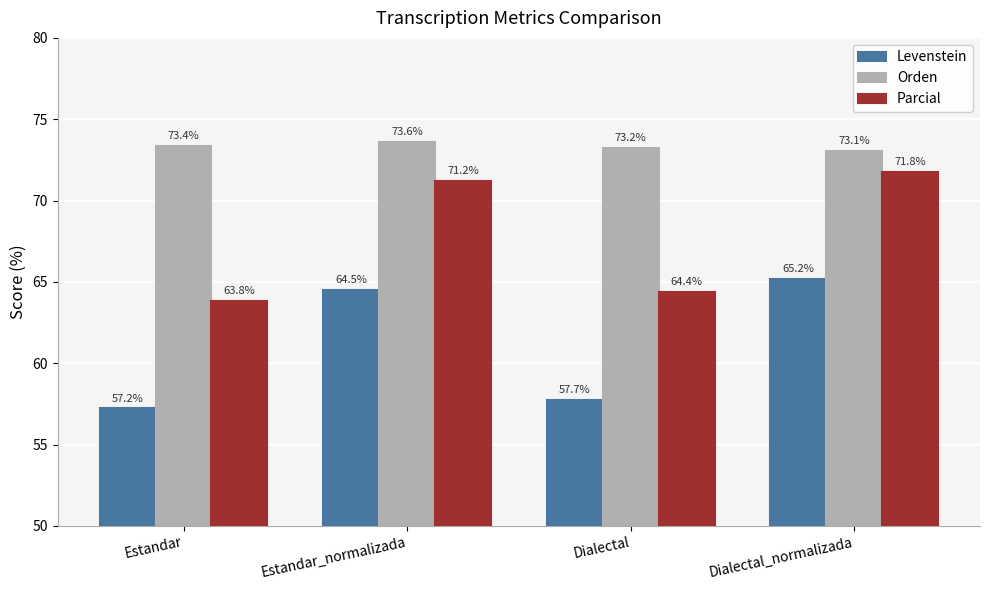

Reading right to left, transcribe all the data shown in this chart.

Levenstein: 65.2	57.7	64.5	57.2
Orden: 73.1	73.2	73.6	73.4
Parcial: 71.8	64.4	71.2	63.8